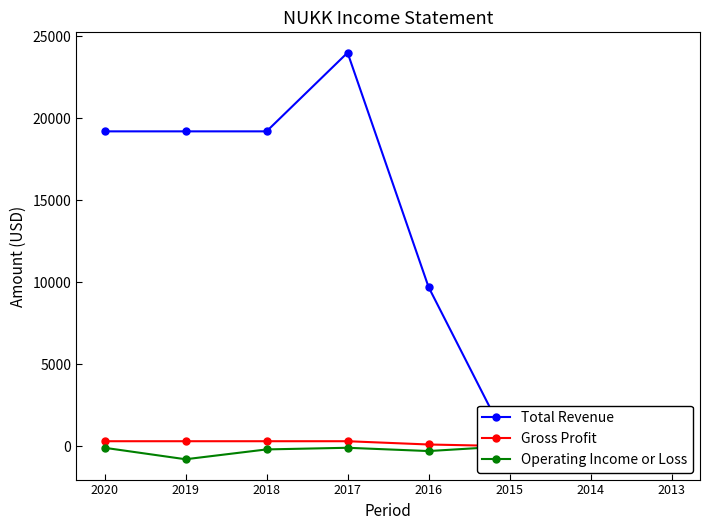

True or false: Gross Profit and Total Revenue cross at least once.

False